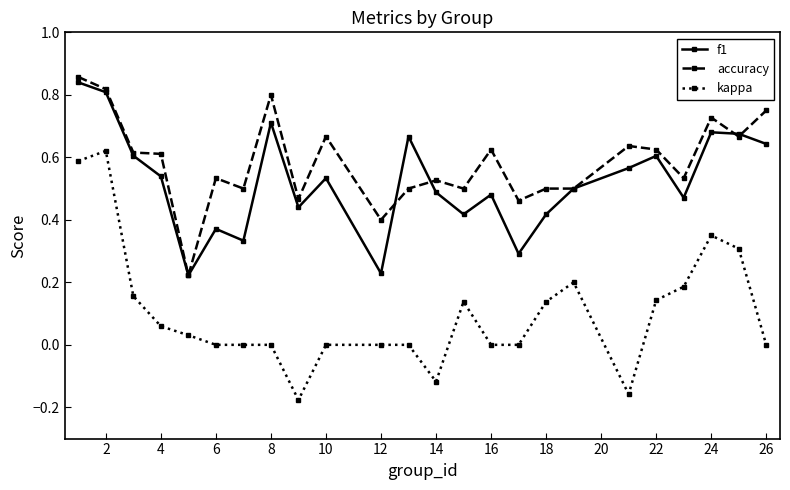

Which series has the largest total across all categories?

accuracy